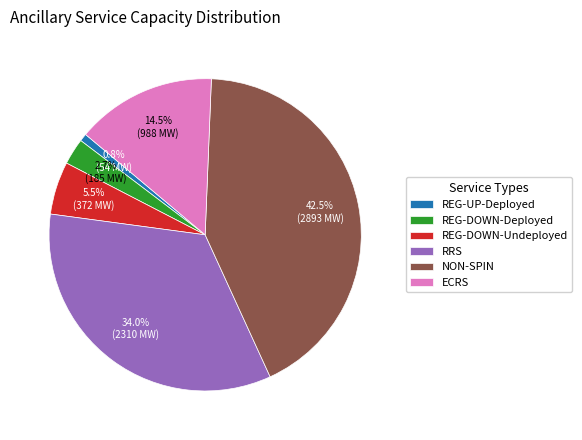

Is it true that REG-DOWN-Deployed is 11% of the pie?

False